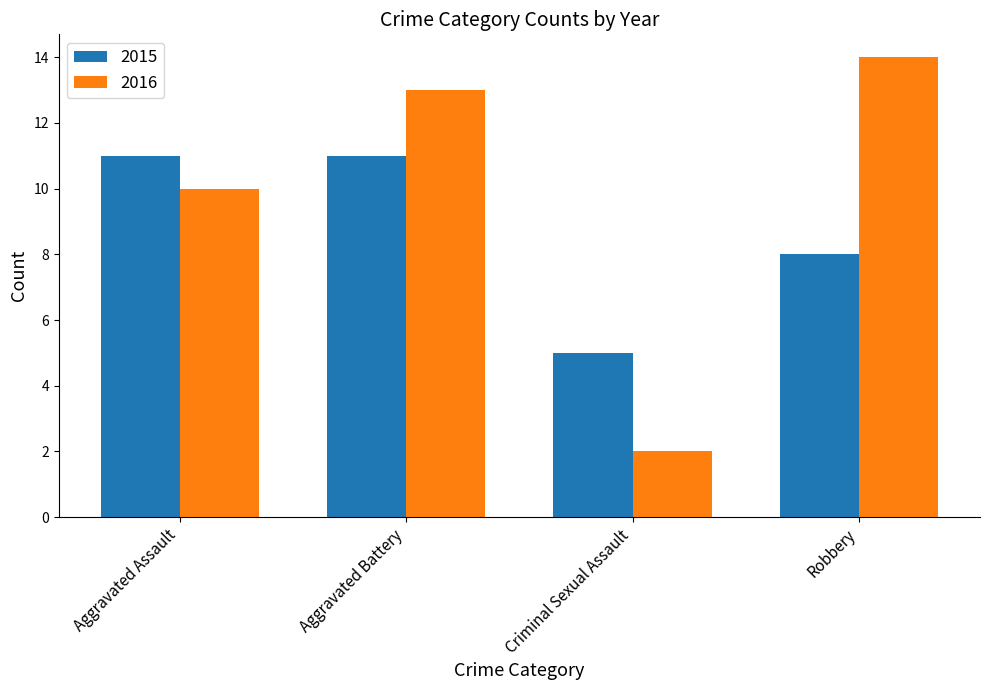

Are the bars horizontal?

No